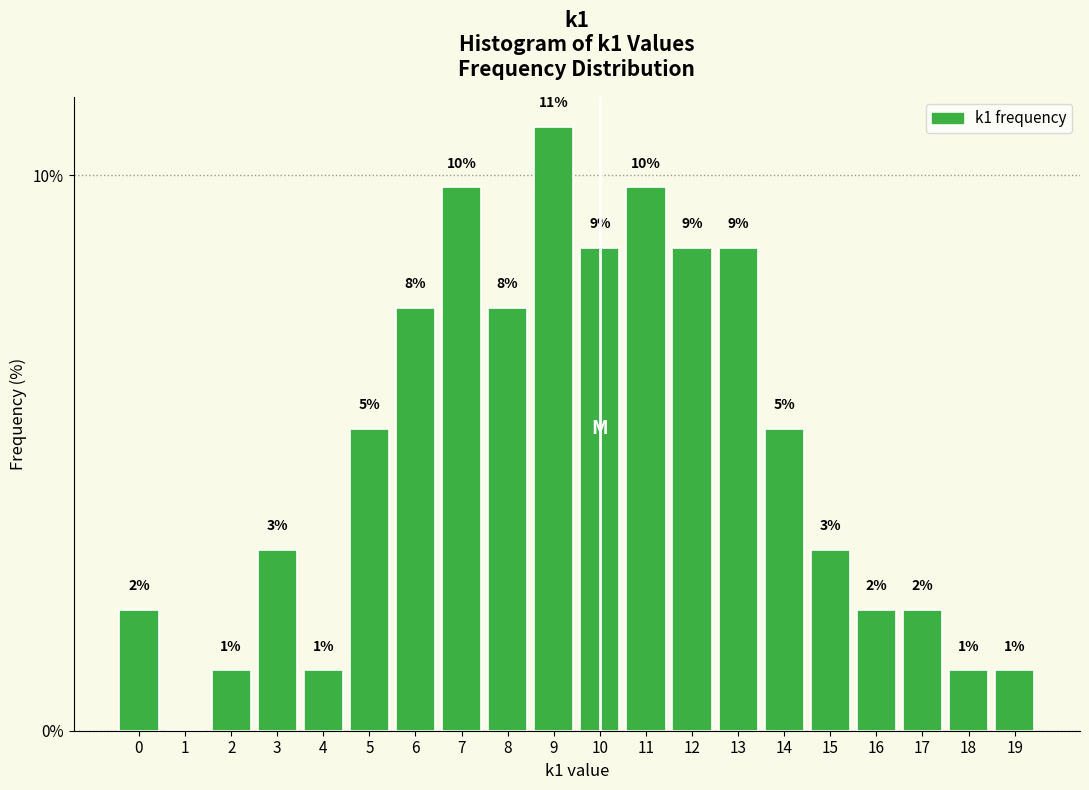

Are the bars horizontal?

No